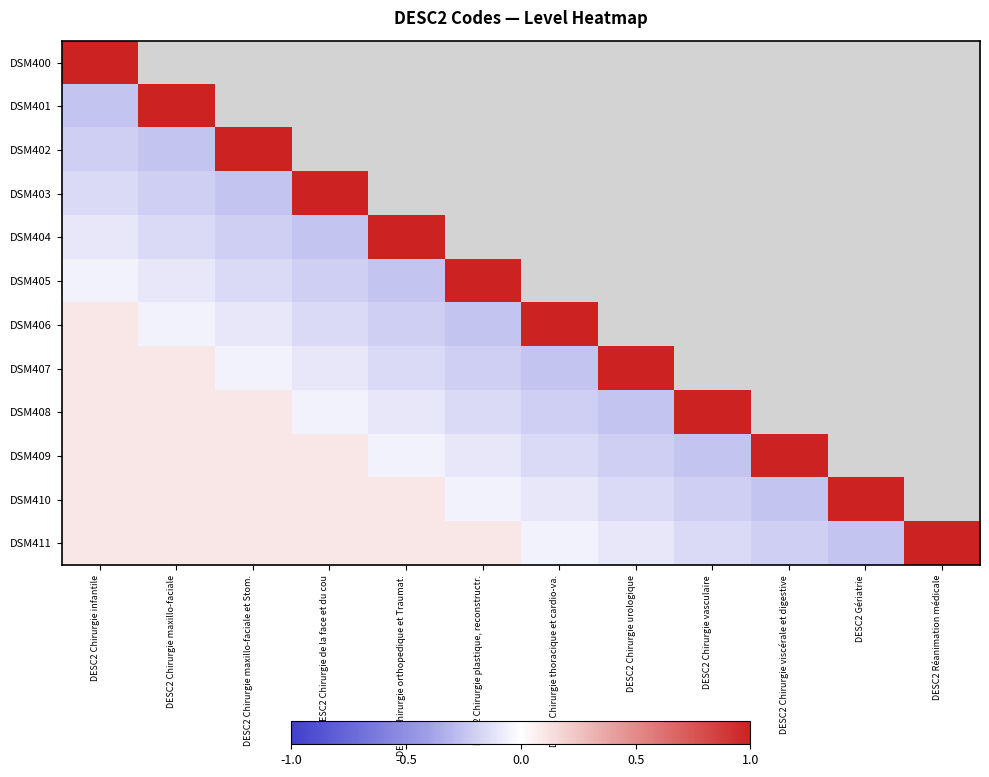

List the series in order of their peak value, lowest first.

DSM400, DSM401, DSM402, DSM403, DSM404, DSM405, DSM406, DSM407, DSM408, DSM409, DSM410, DSM411